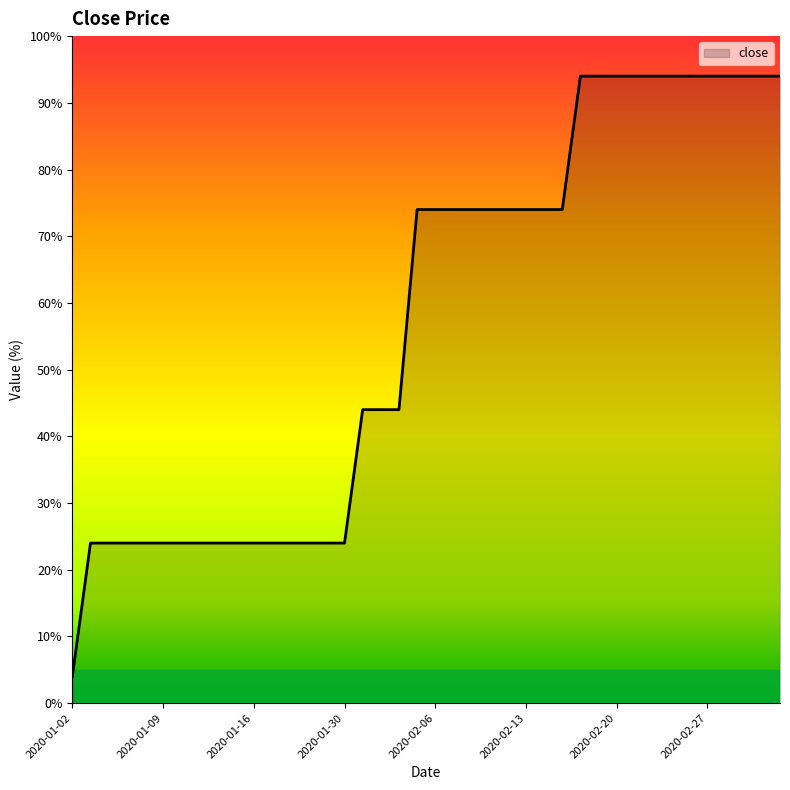

What is the smallest value displayed?

2.0